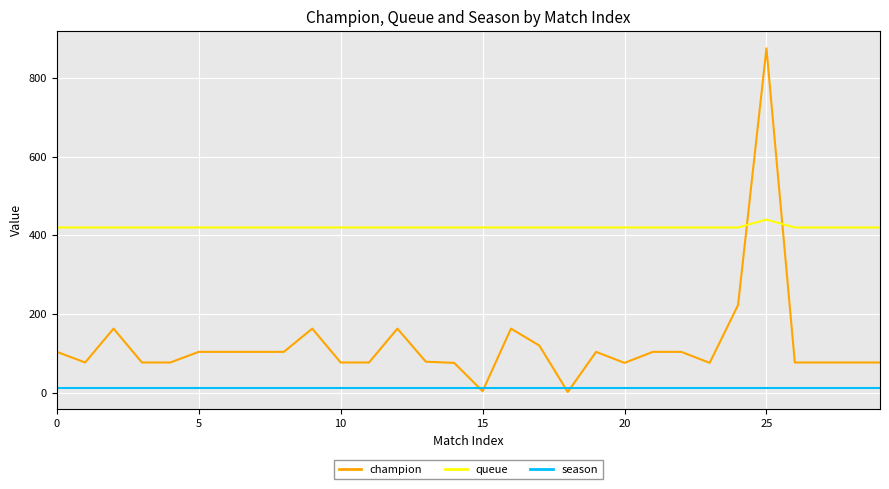

Which series has the largest range (max minus min)?

champion